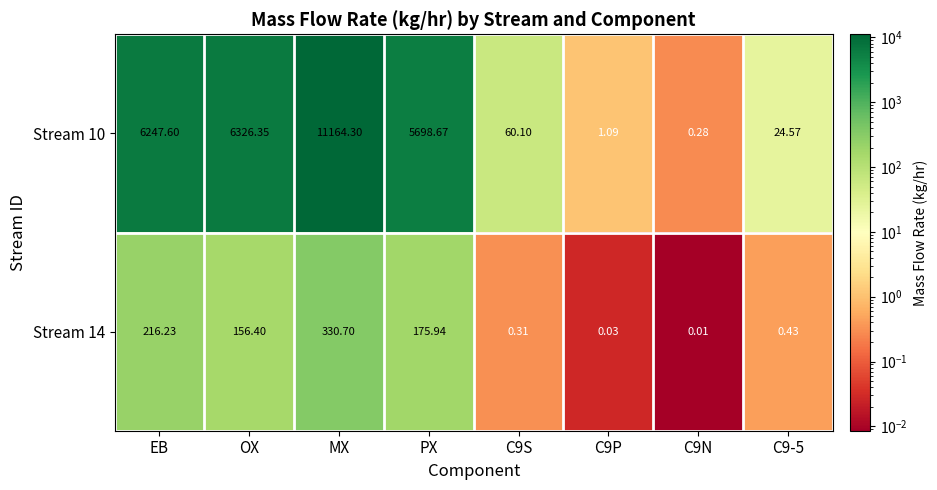

At which category is the sum across all series the highest?

MX